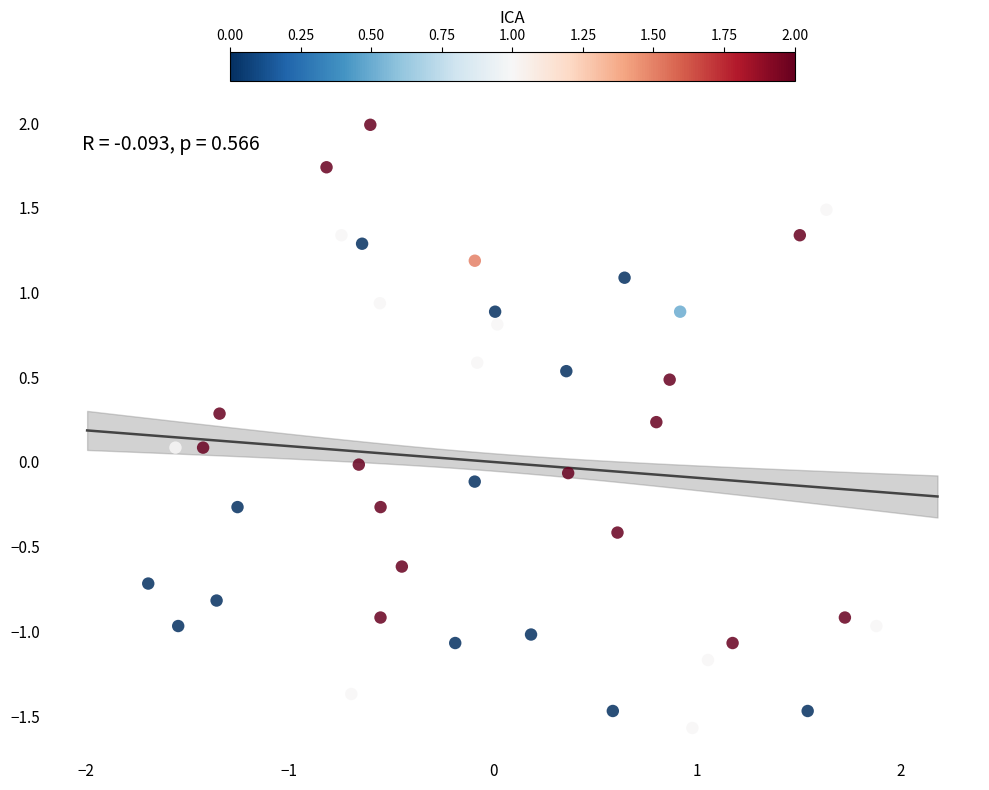

What is the range of Y values (max minus min)?

3.6